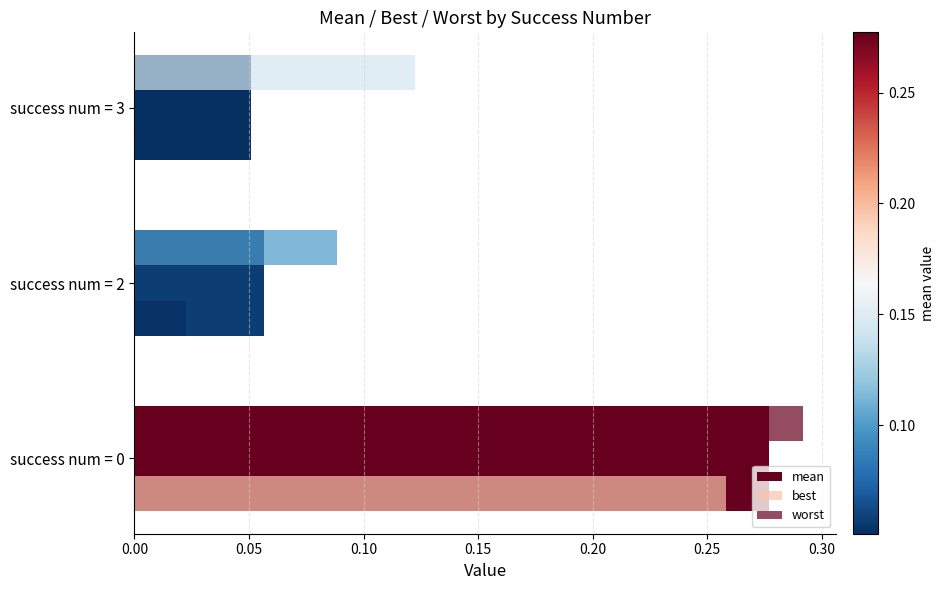

How many distinct data groups are displayed?

3